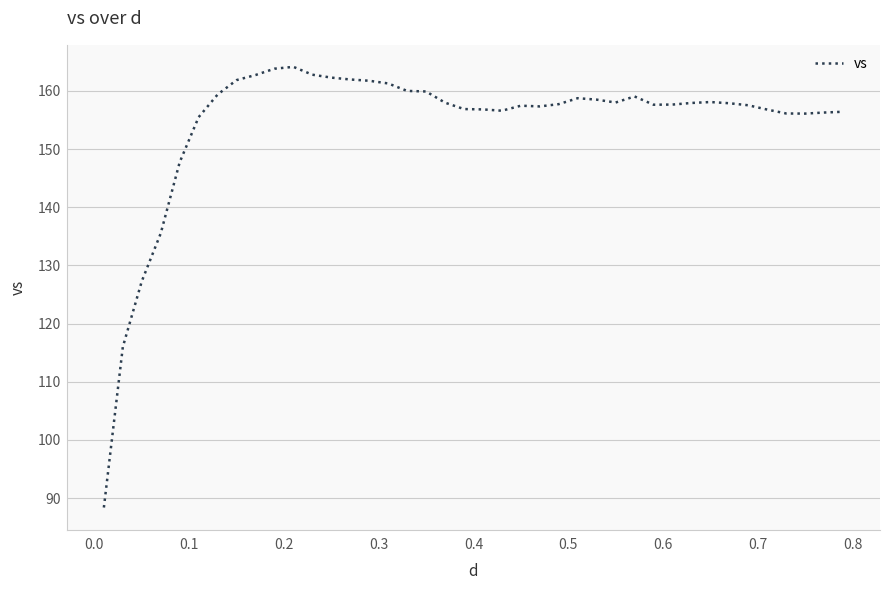

What is the greatest value displayed?

164.1